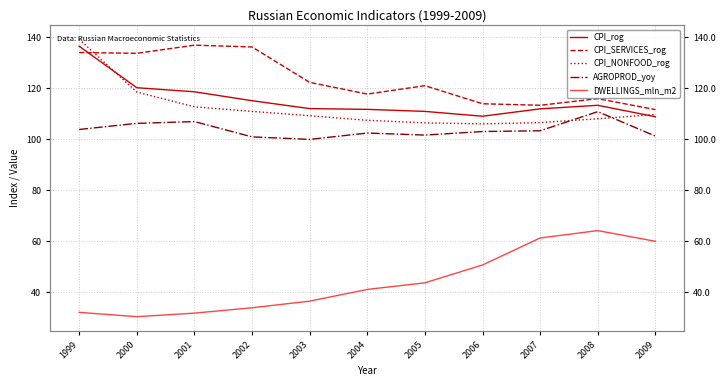

How many data points in CPI_NONFOOD_rog are above 109?

6